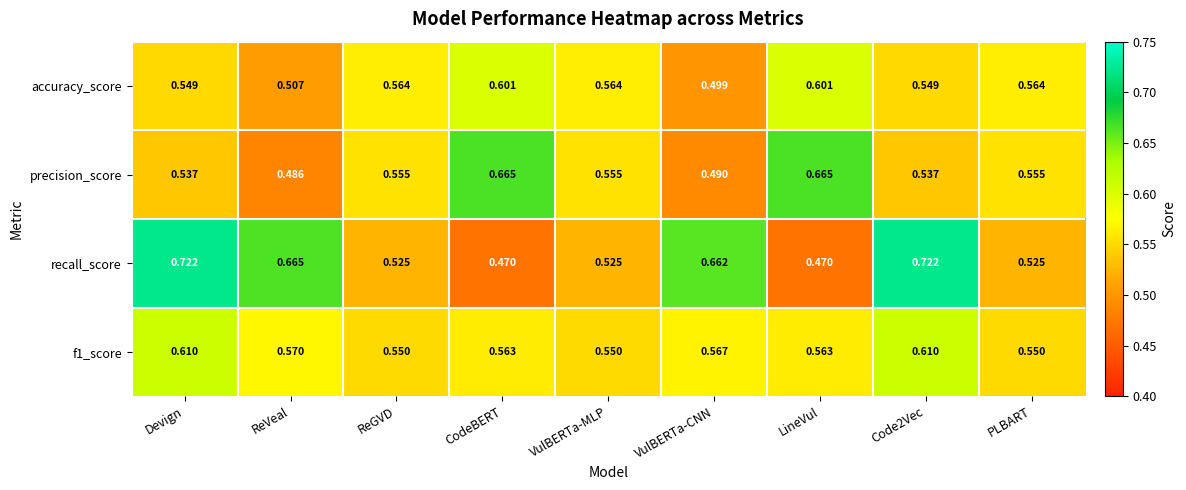

List the series in order of their peak value, lowest first.

accuracy_score, f1_score, precision_score, recall_score